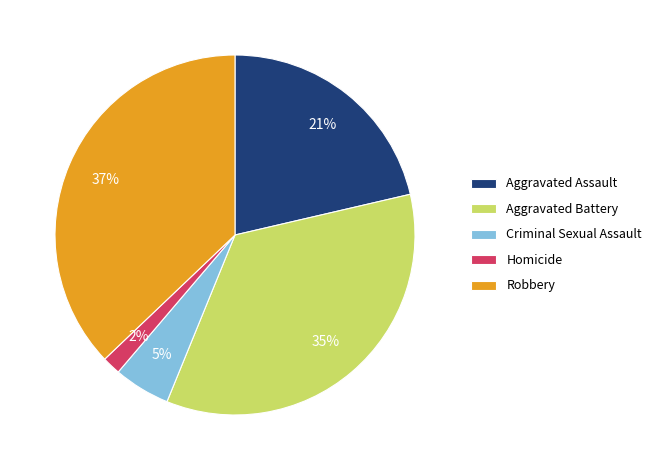

Which has a higher value, Robbery or Aggravated Battery?

Robbery